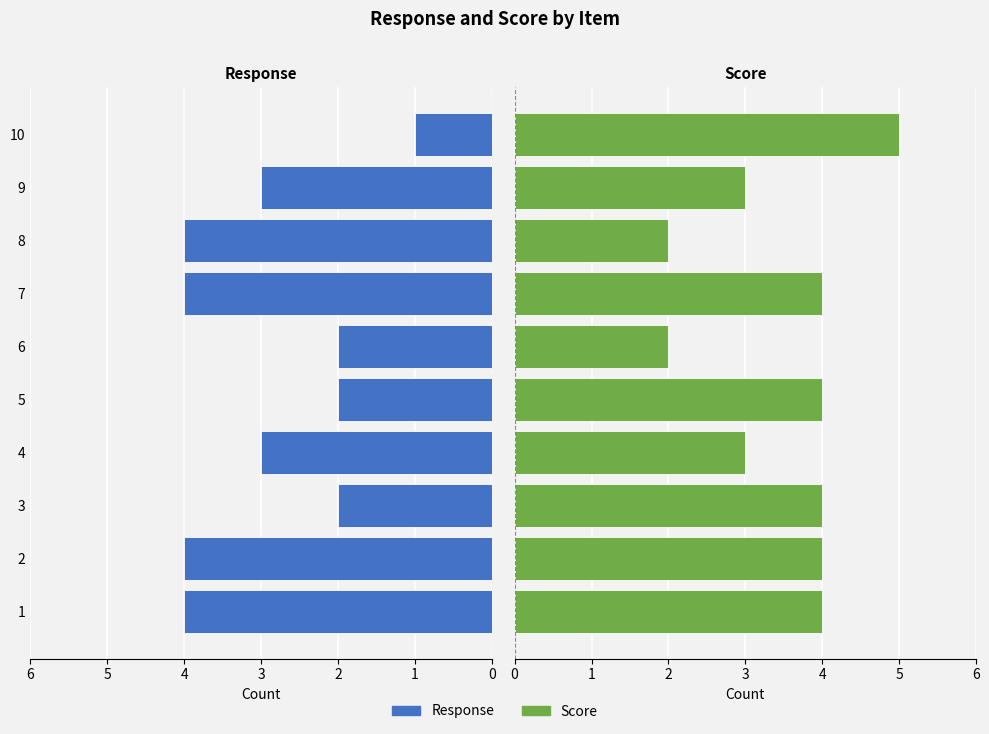

What is the minimum value shown in the chart?

1